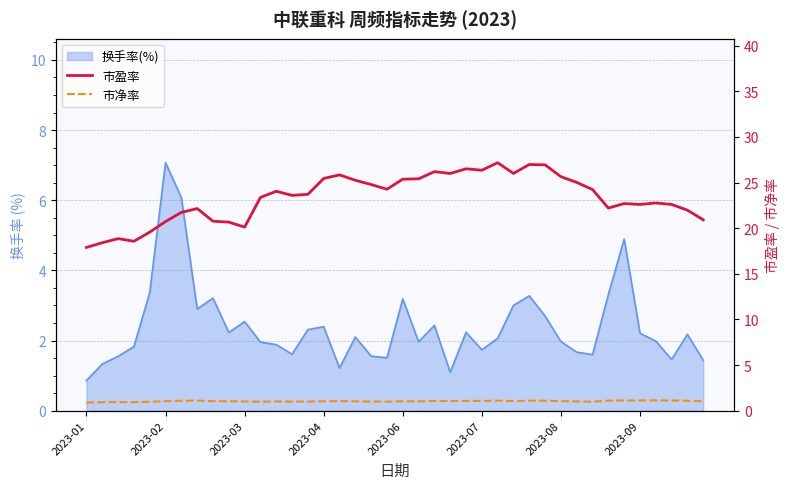

Where is the first local minimum for 市净率?

2023-04